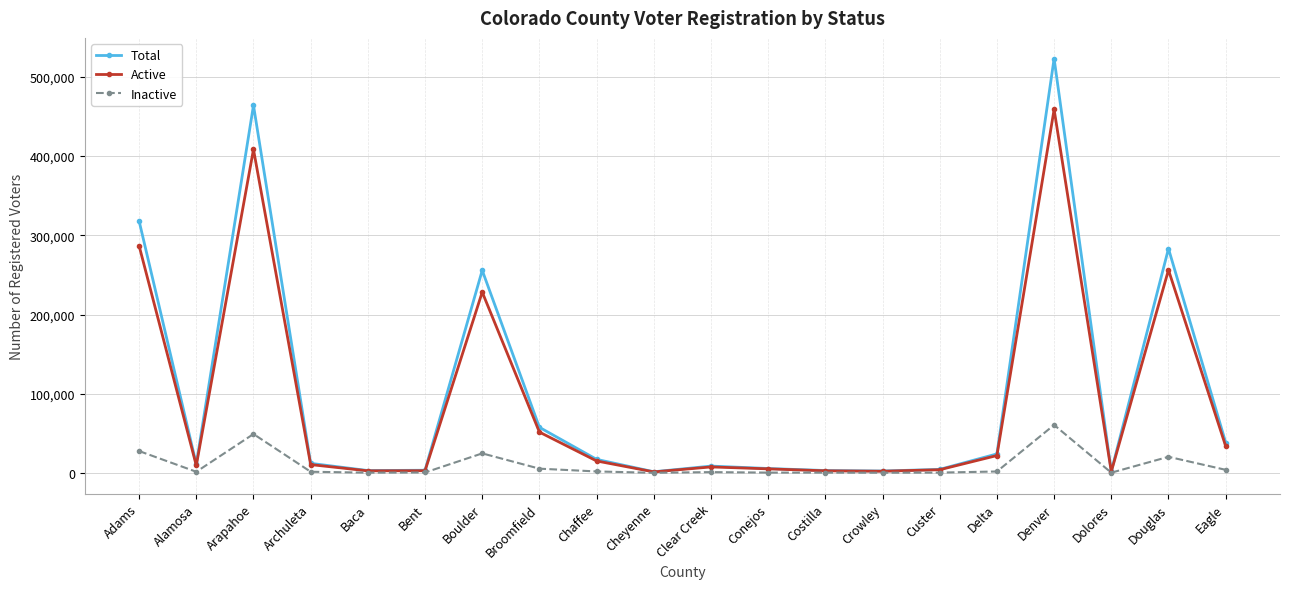

The Inactive series shows 1018 at Clear Creek. True or false?

True